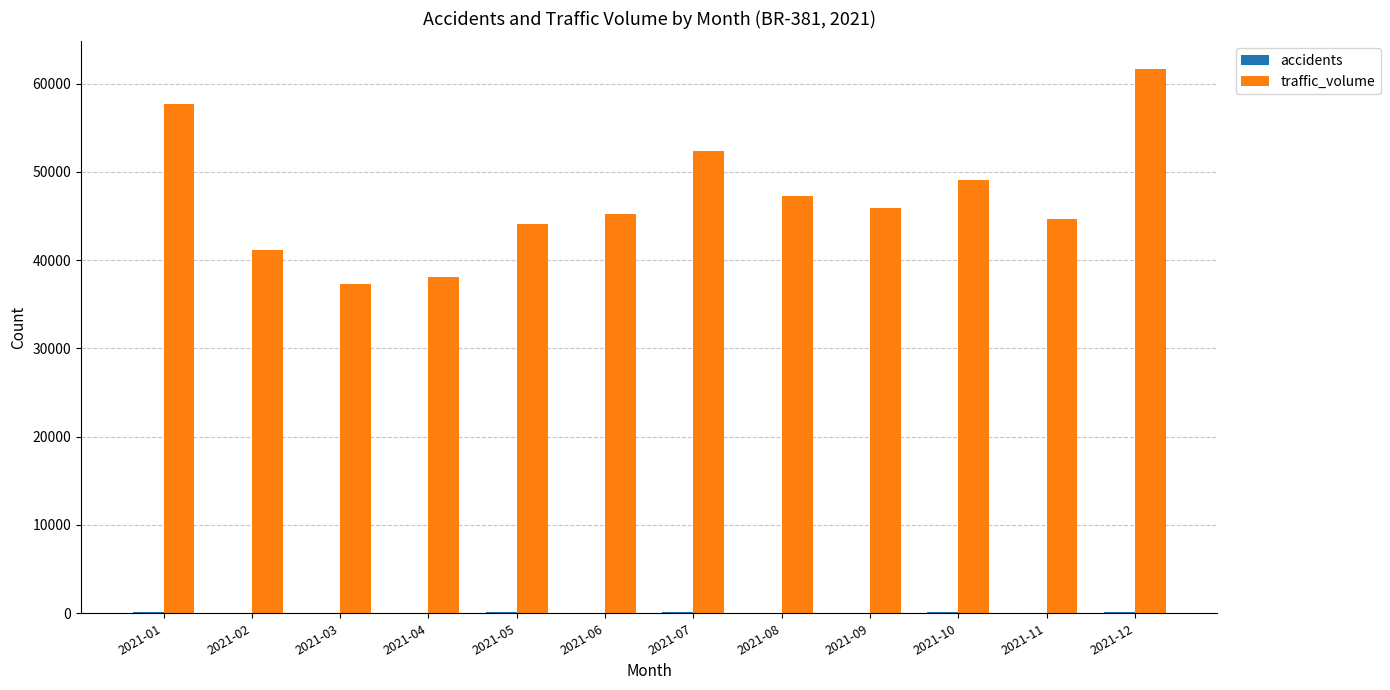

How many groups of bars are there?

12